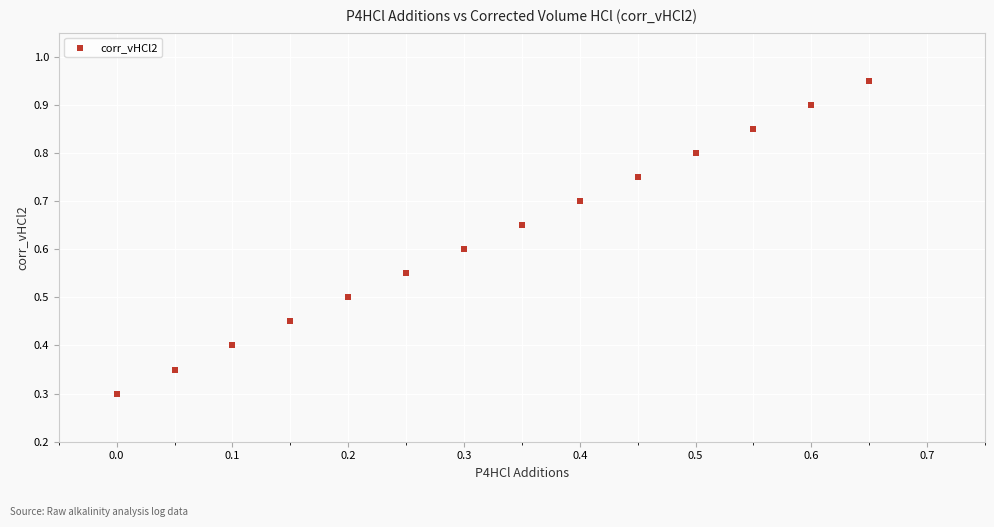

What is the range of X values (max minus min)?

0.7